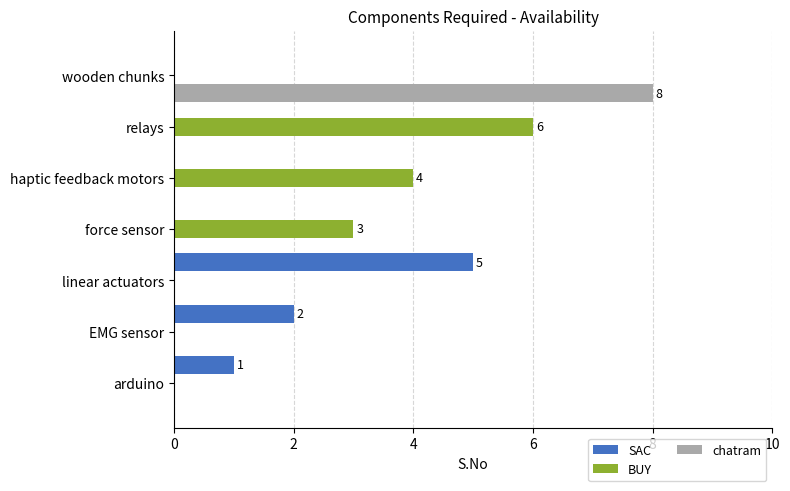

Between linear actuators and haptic feedback motors, which series saw the biggest shift?

SAC